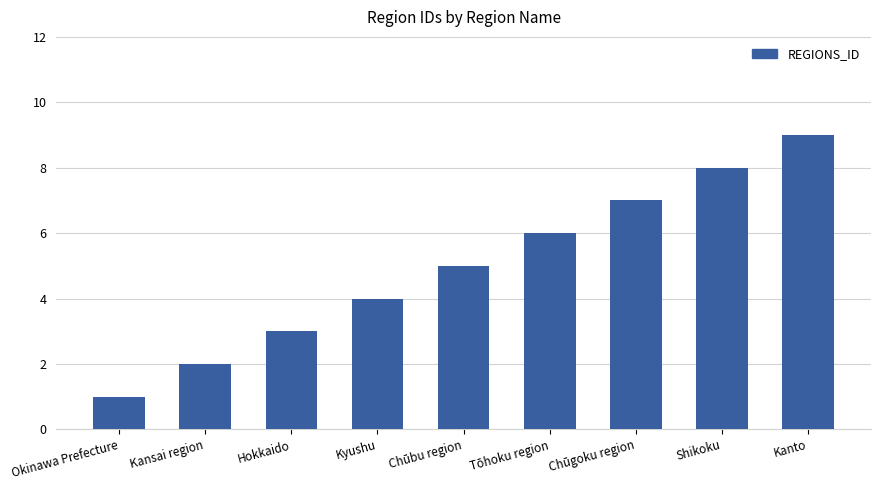

What is the sum of all values?

45